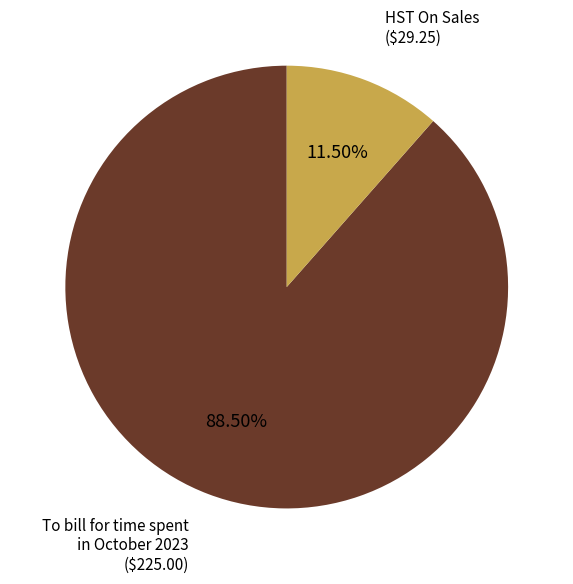

Approximately how many times larger is the value at To bill for time spent in October 2023 compared to HST On Sales?

7.7